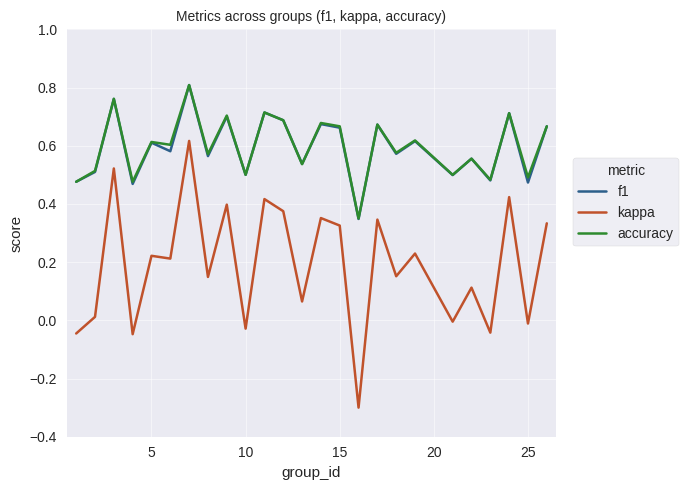

Is this an area chart (filled region under the line)?

No